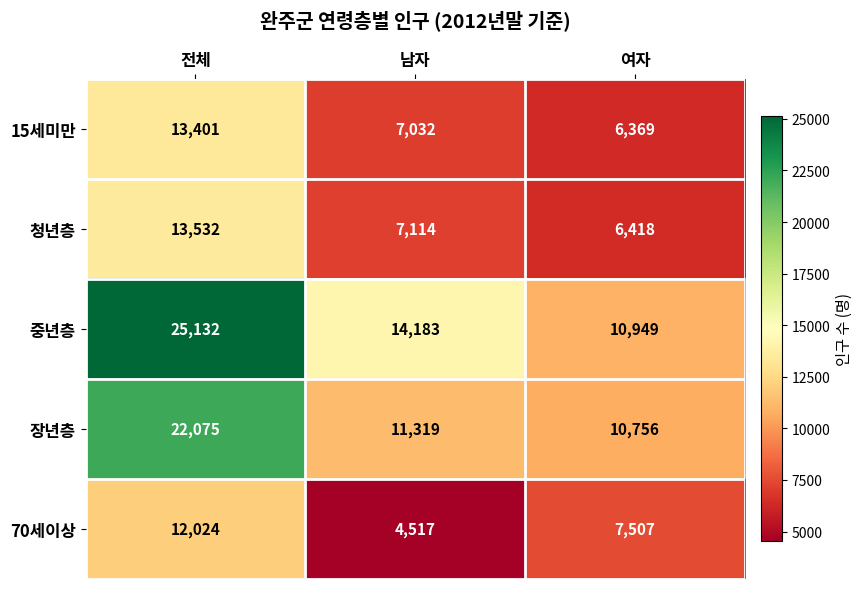

What is the spread (max minus min) of values at 여자?

4580